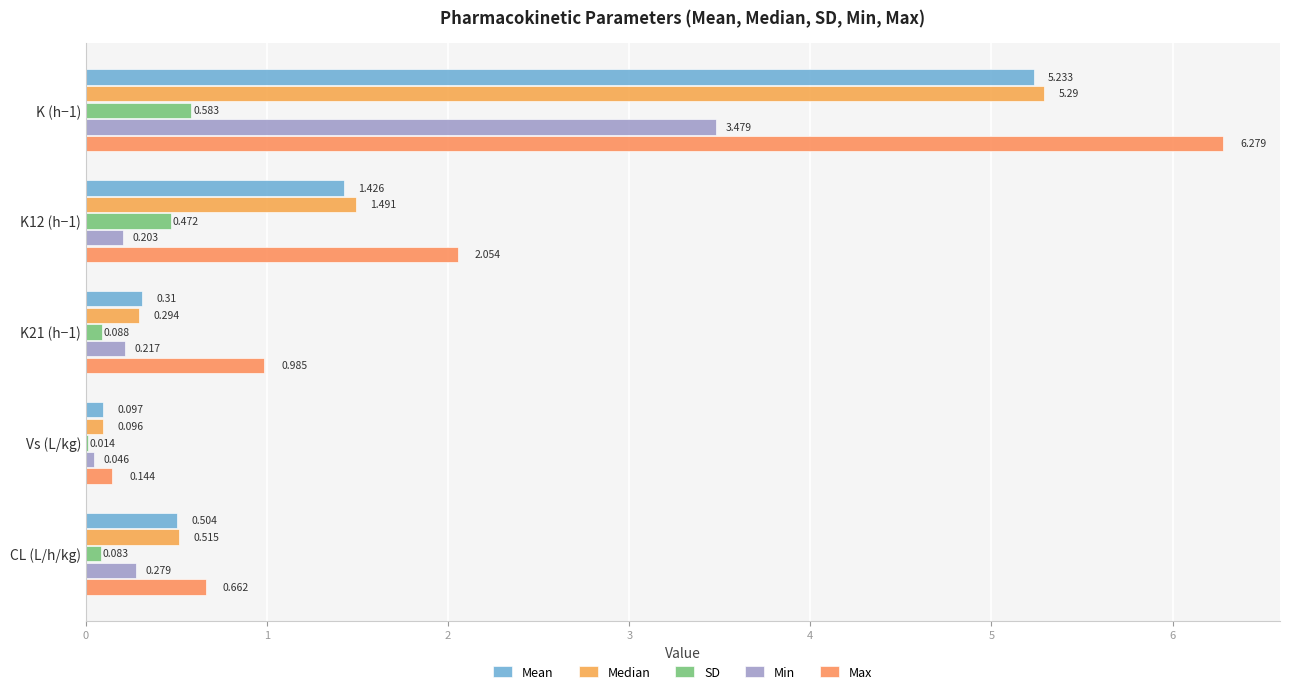

Count the number of data series in this chart.

5